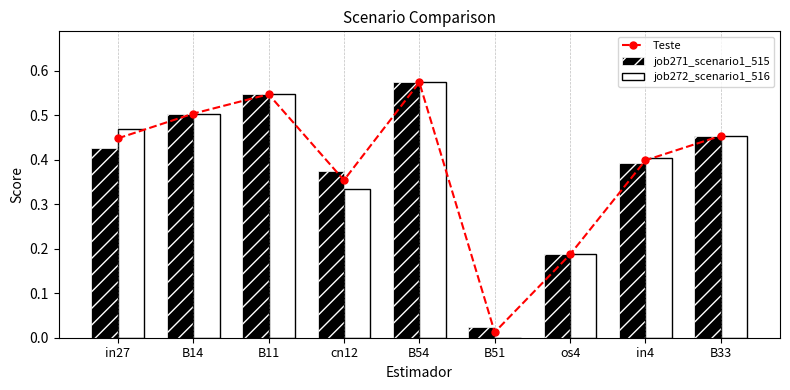

What is the difference between the job271_scenario1_515 values at in27 and os4?

0.2